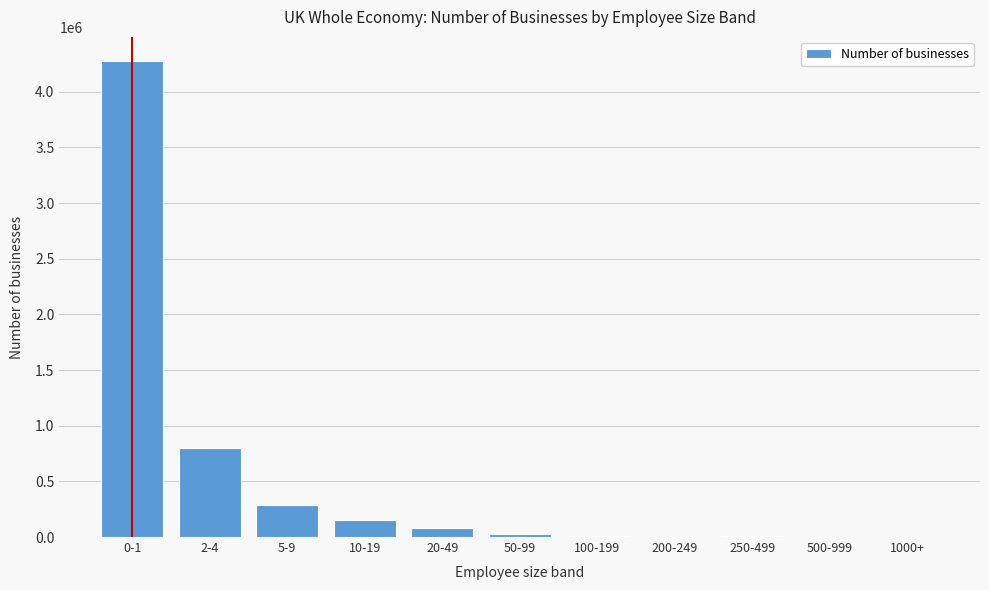

What is the sum of all values?

5656010